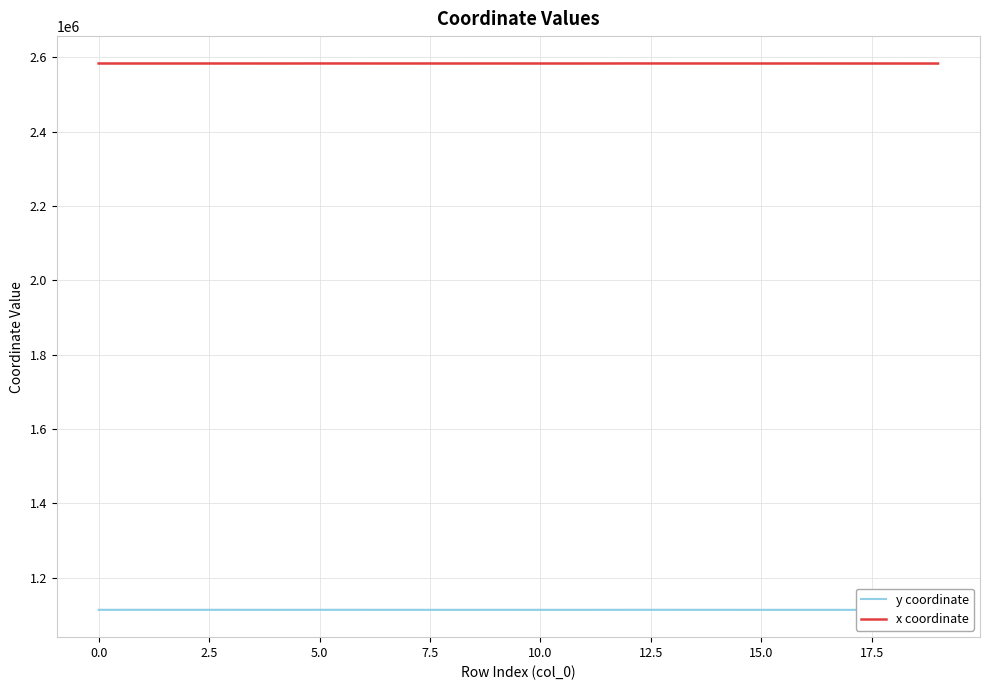

What is the sum of all x coordinate values?

51674144.6